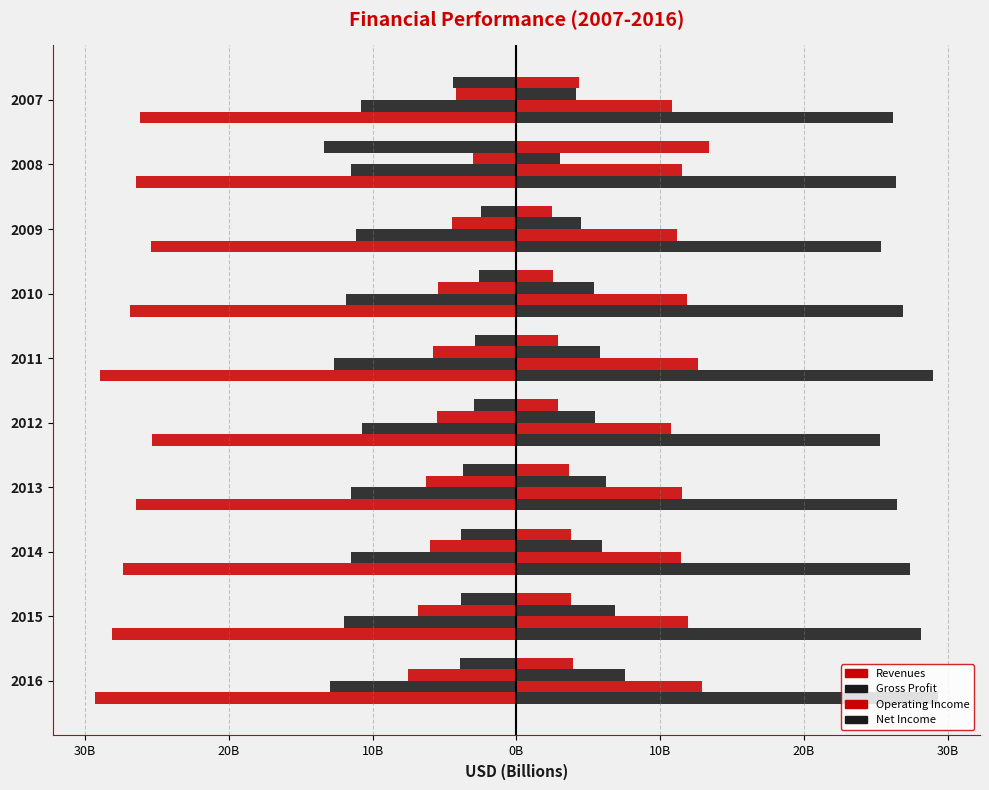

Does the chart contain stacked bars?

No